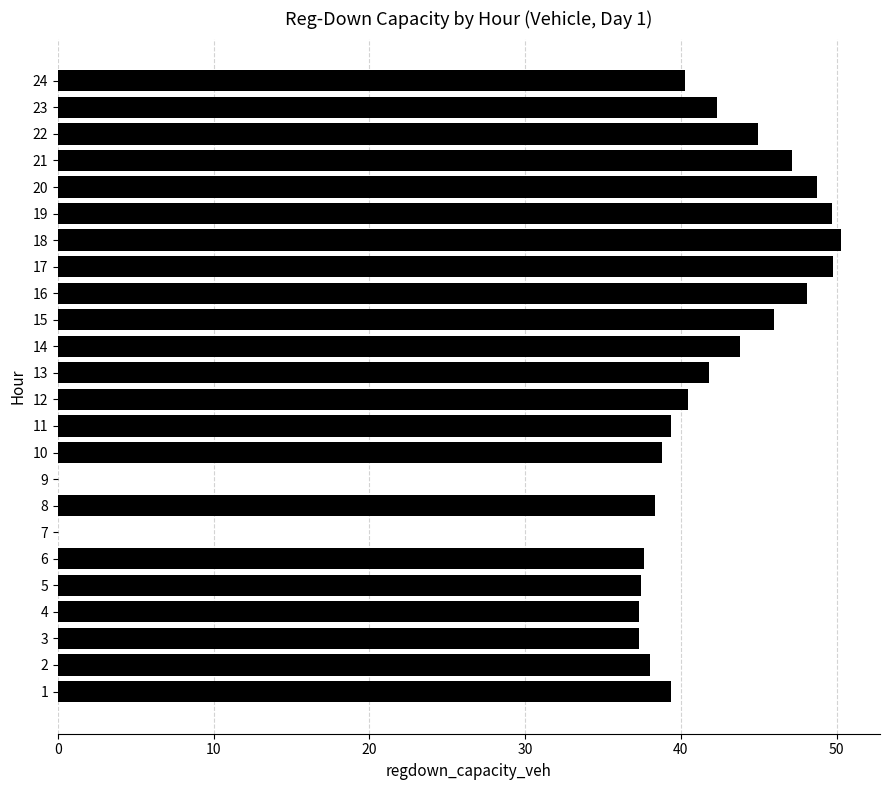

What is the greatest value displayed?

50.3